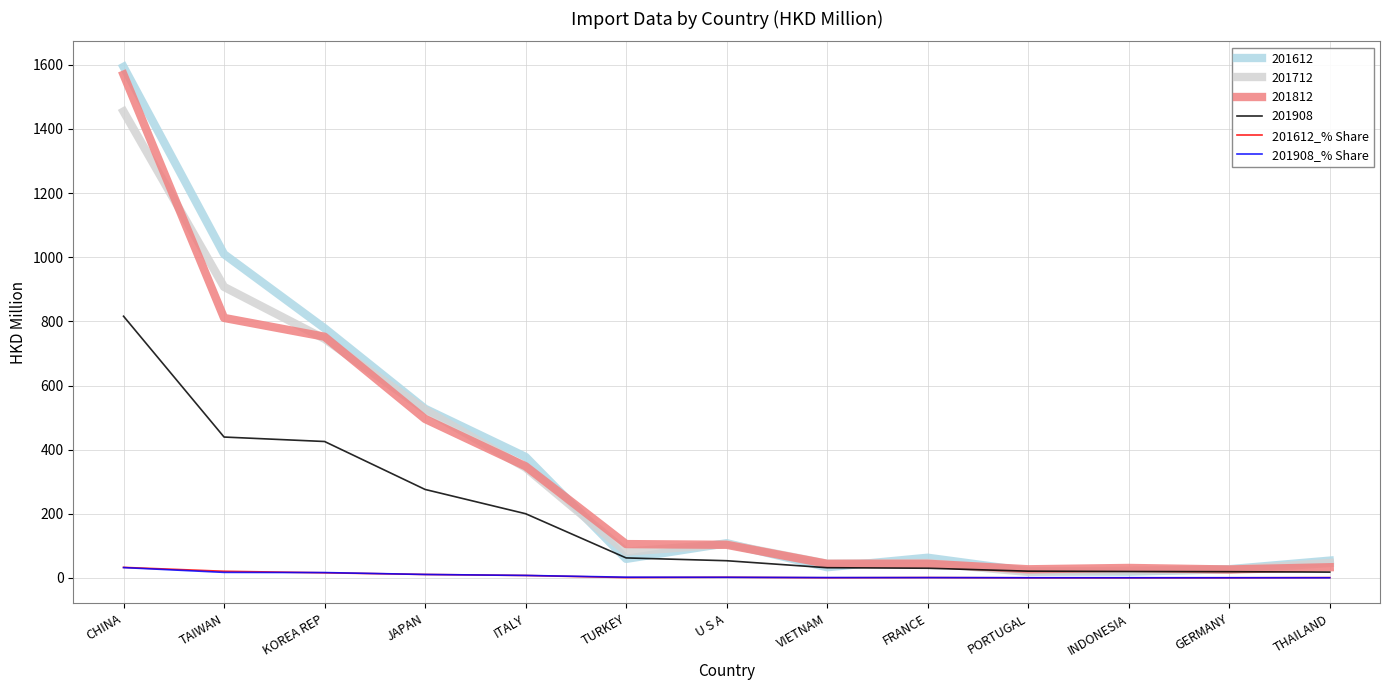

At which category is the sum across all series the highest?

CHINA